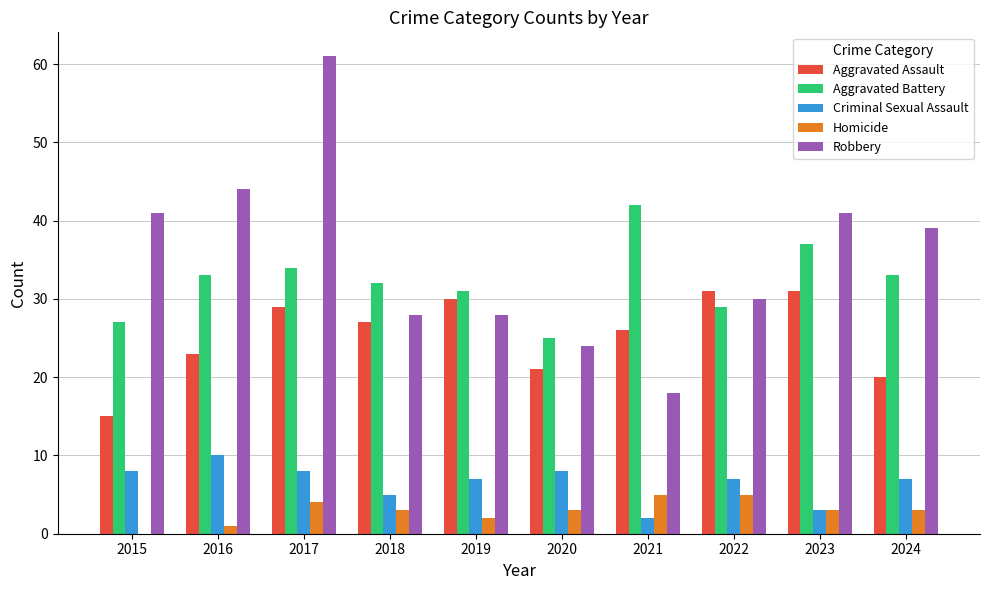

What is the spread (max minus min) of values at 2020?

22